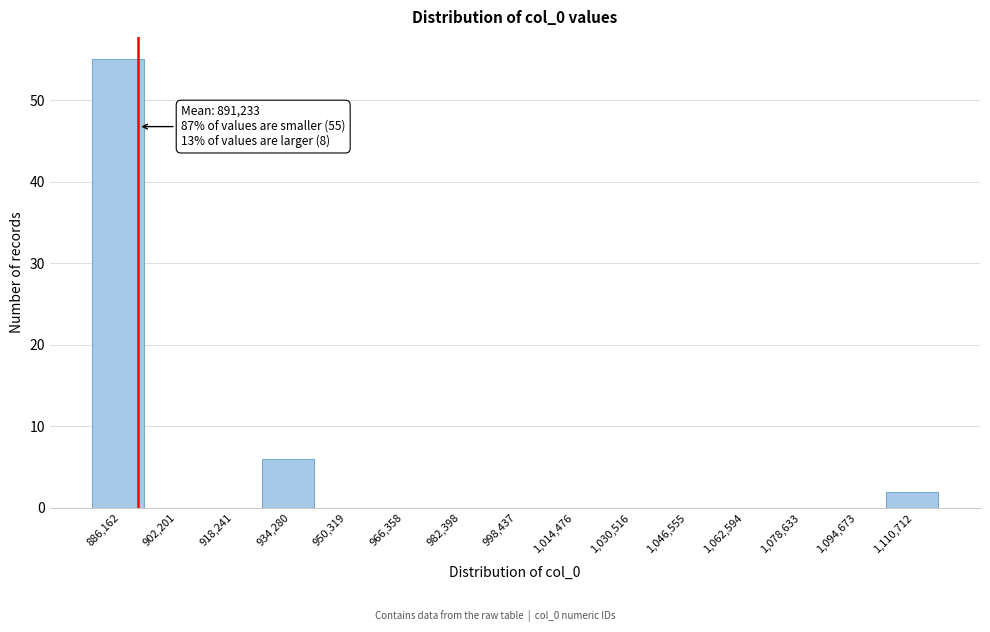

Over which range of the x-axis is the bar tallest?

878000 to 894000